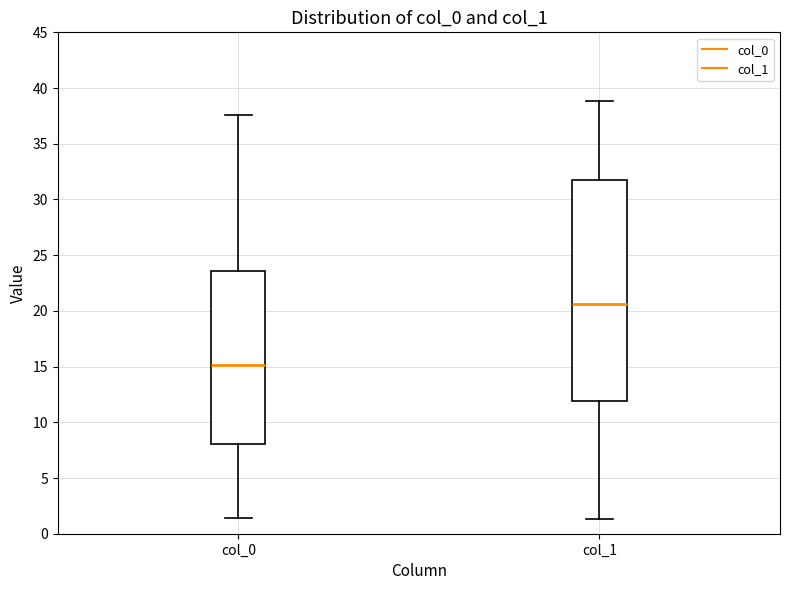

Which box is the tallest, from its lower edge to its upper edge?

col_1